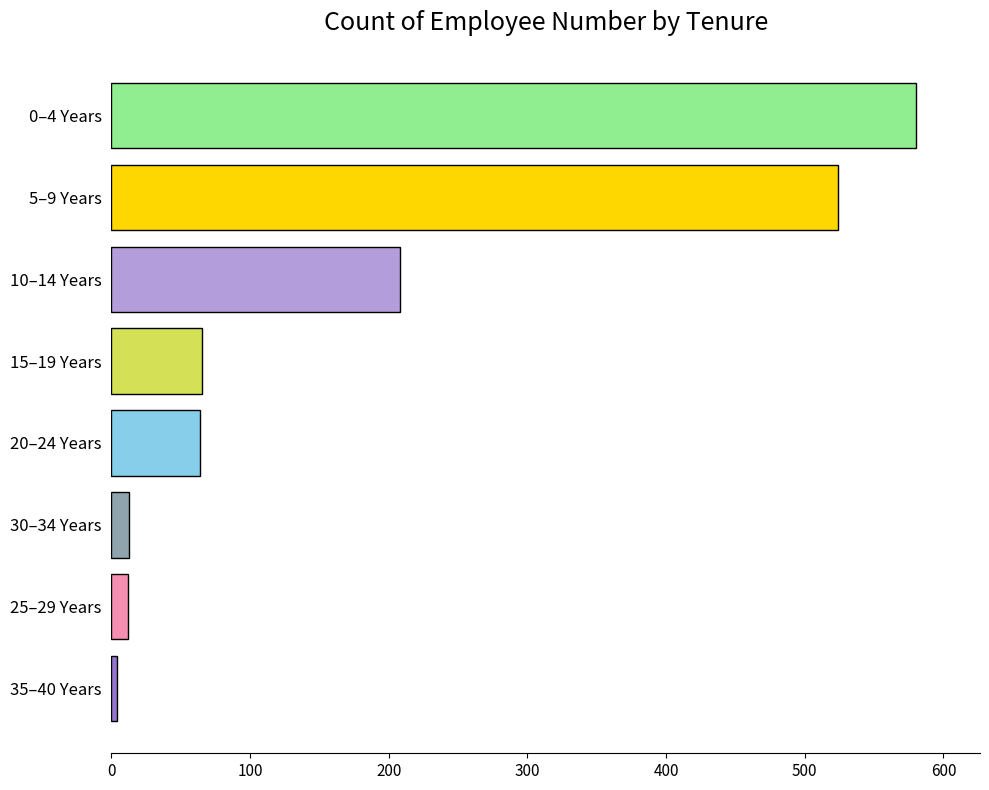

Approximately how many times larger is the value at 15–19 Years compared to 30–34 Years?

5.0